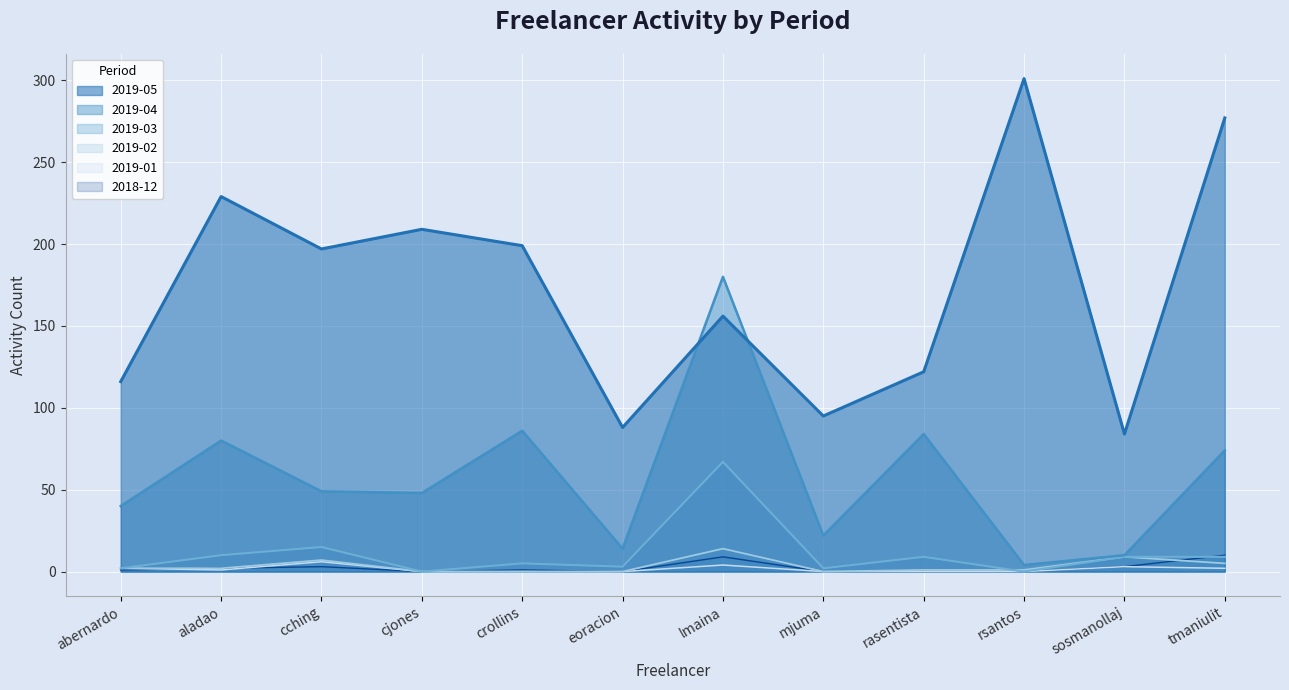

Where is 2019-05 nearest to the value 192?

cching